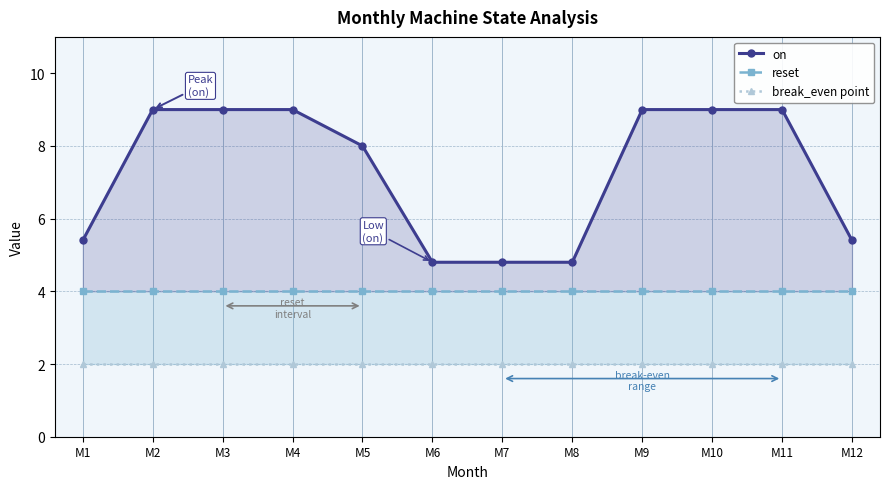

Does the chart have visible grid lines?

No